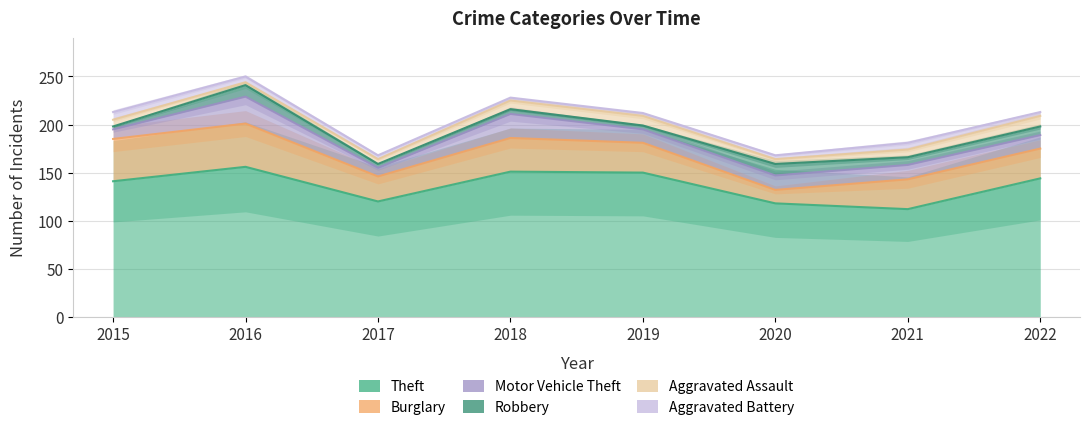

True or false: Motor Vehicle Theft and Aggravated Battery cross at least once.

False